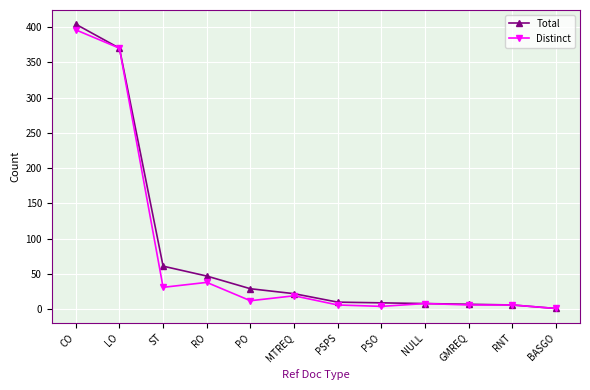

At how many categories does at least one series exceed 204?

2